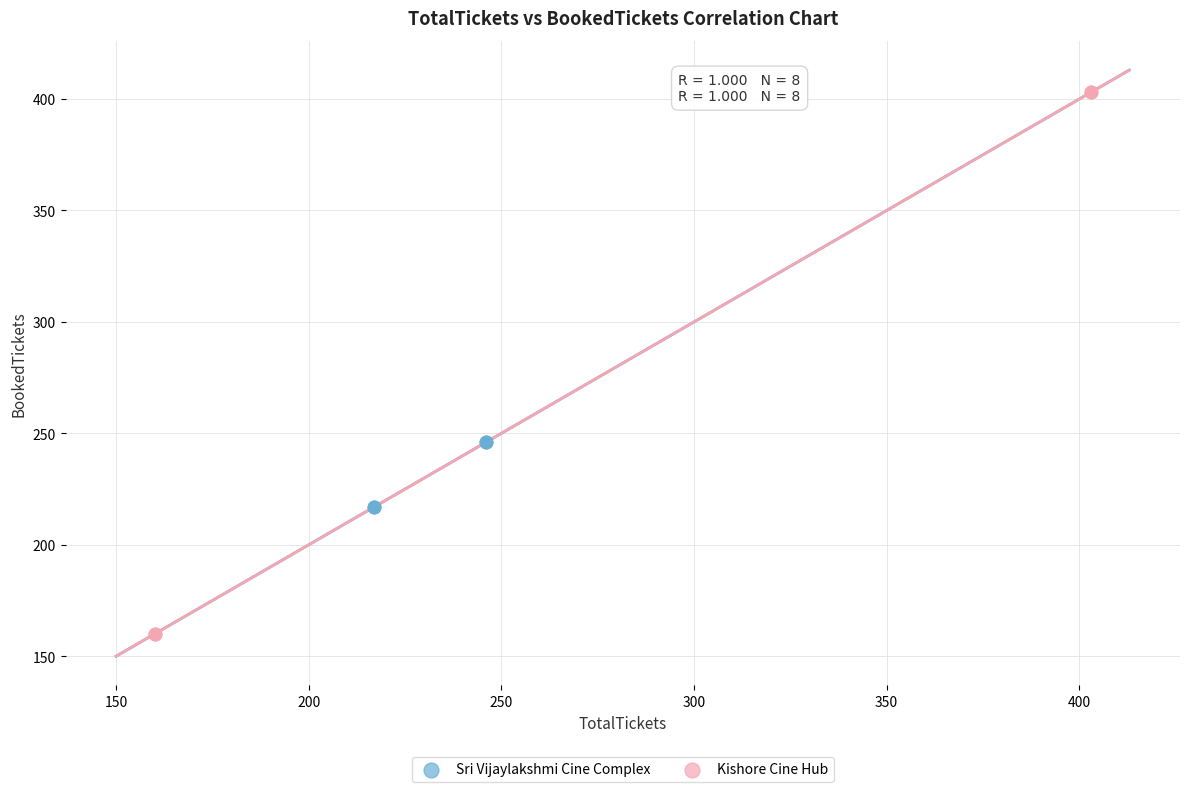

Which series contains the lowest Y value?

Kishore Cine Hub